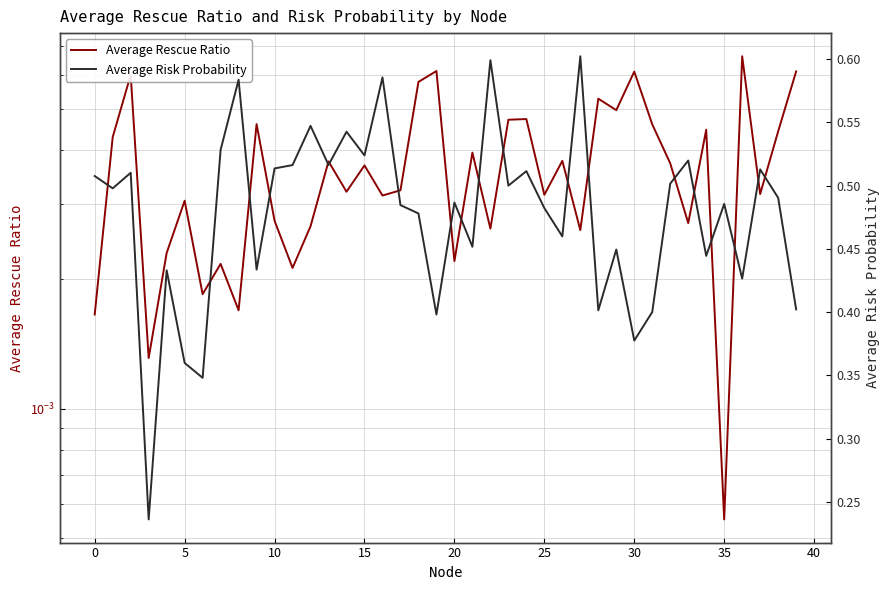

What are all the series names shown in the legend?

Average Rescue Ratio, Average Risk Probability